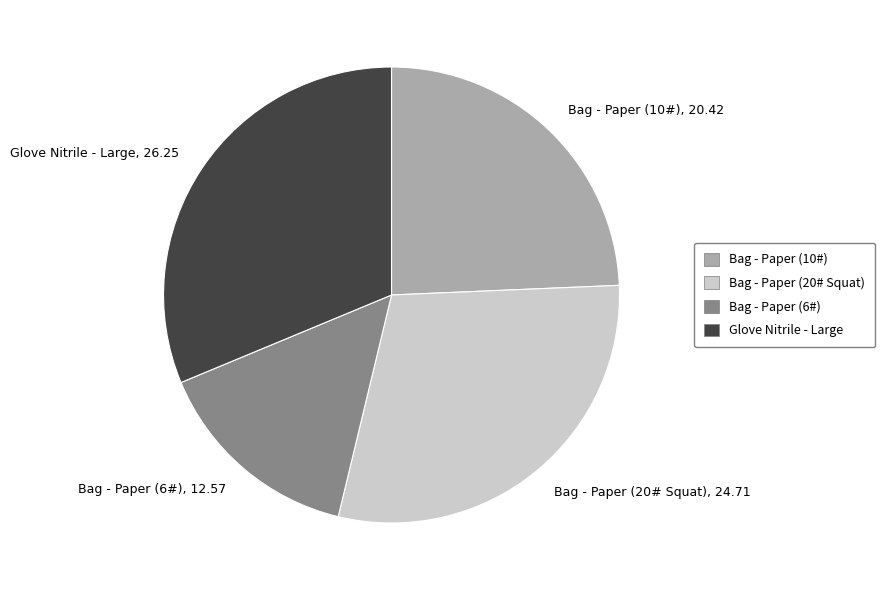

Is there a majority slice in this chart?

No